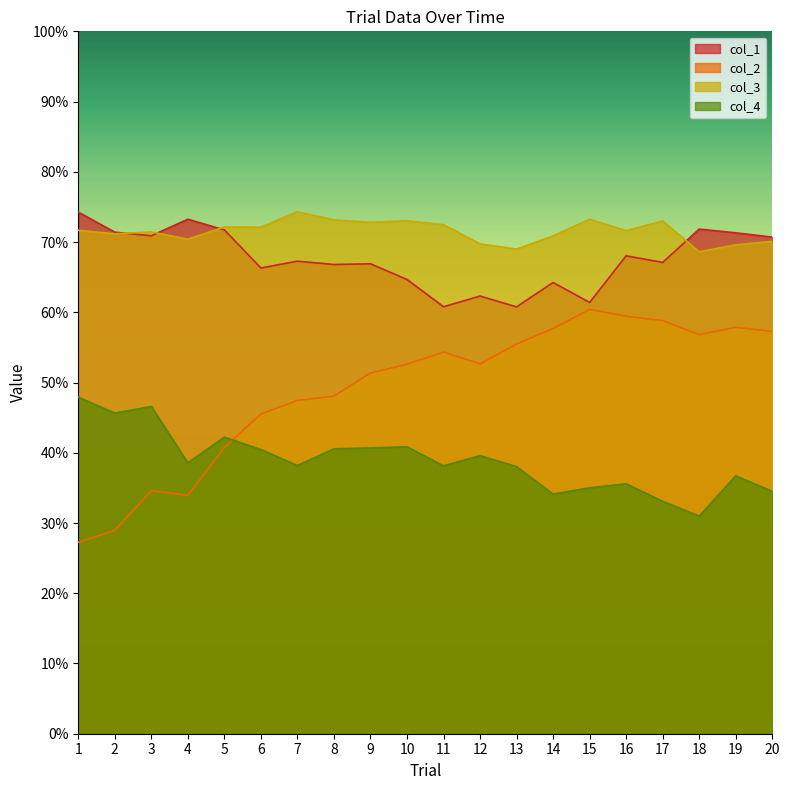

The col_3 series shows 0.7 at 8. True or false?

True